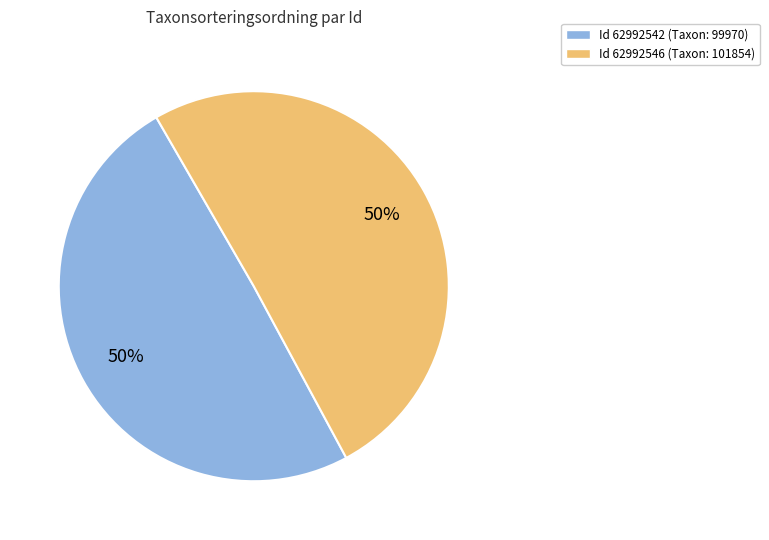

To the nearest percent, what is the average slice percentage?

50%